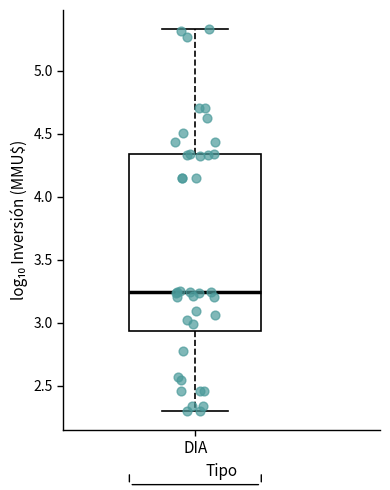

Where does the lower whisker of the box for DIA end on the y-axis? The values are not printed on the chart, so give them approximately, as read against the axis.

2.30